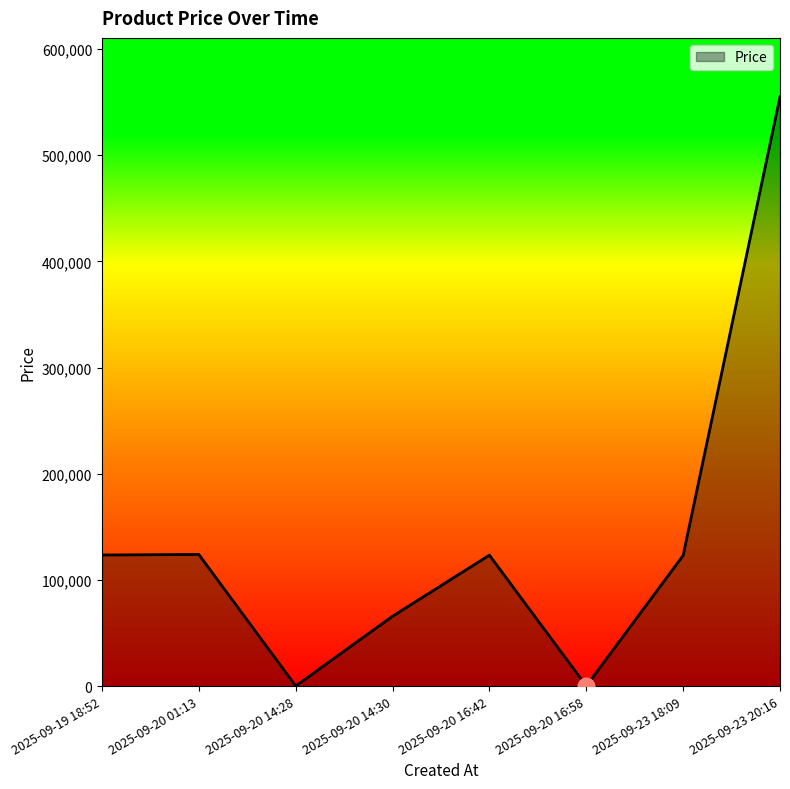

What is the difference between the maximum and minimum values?

554889